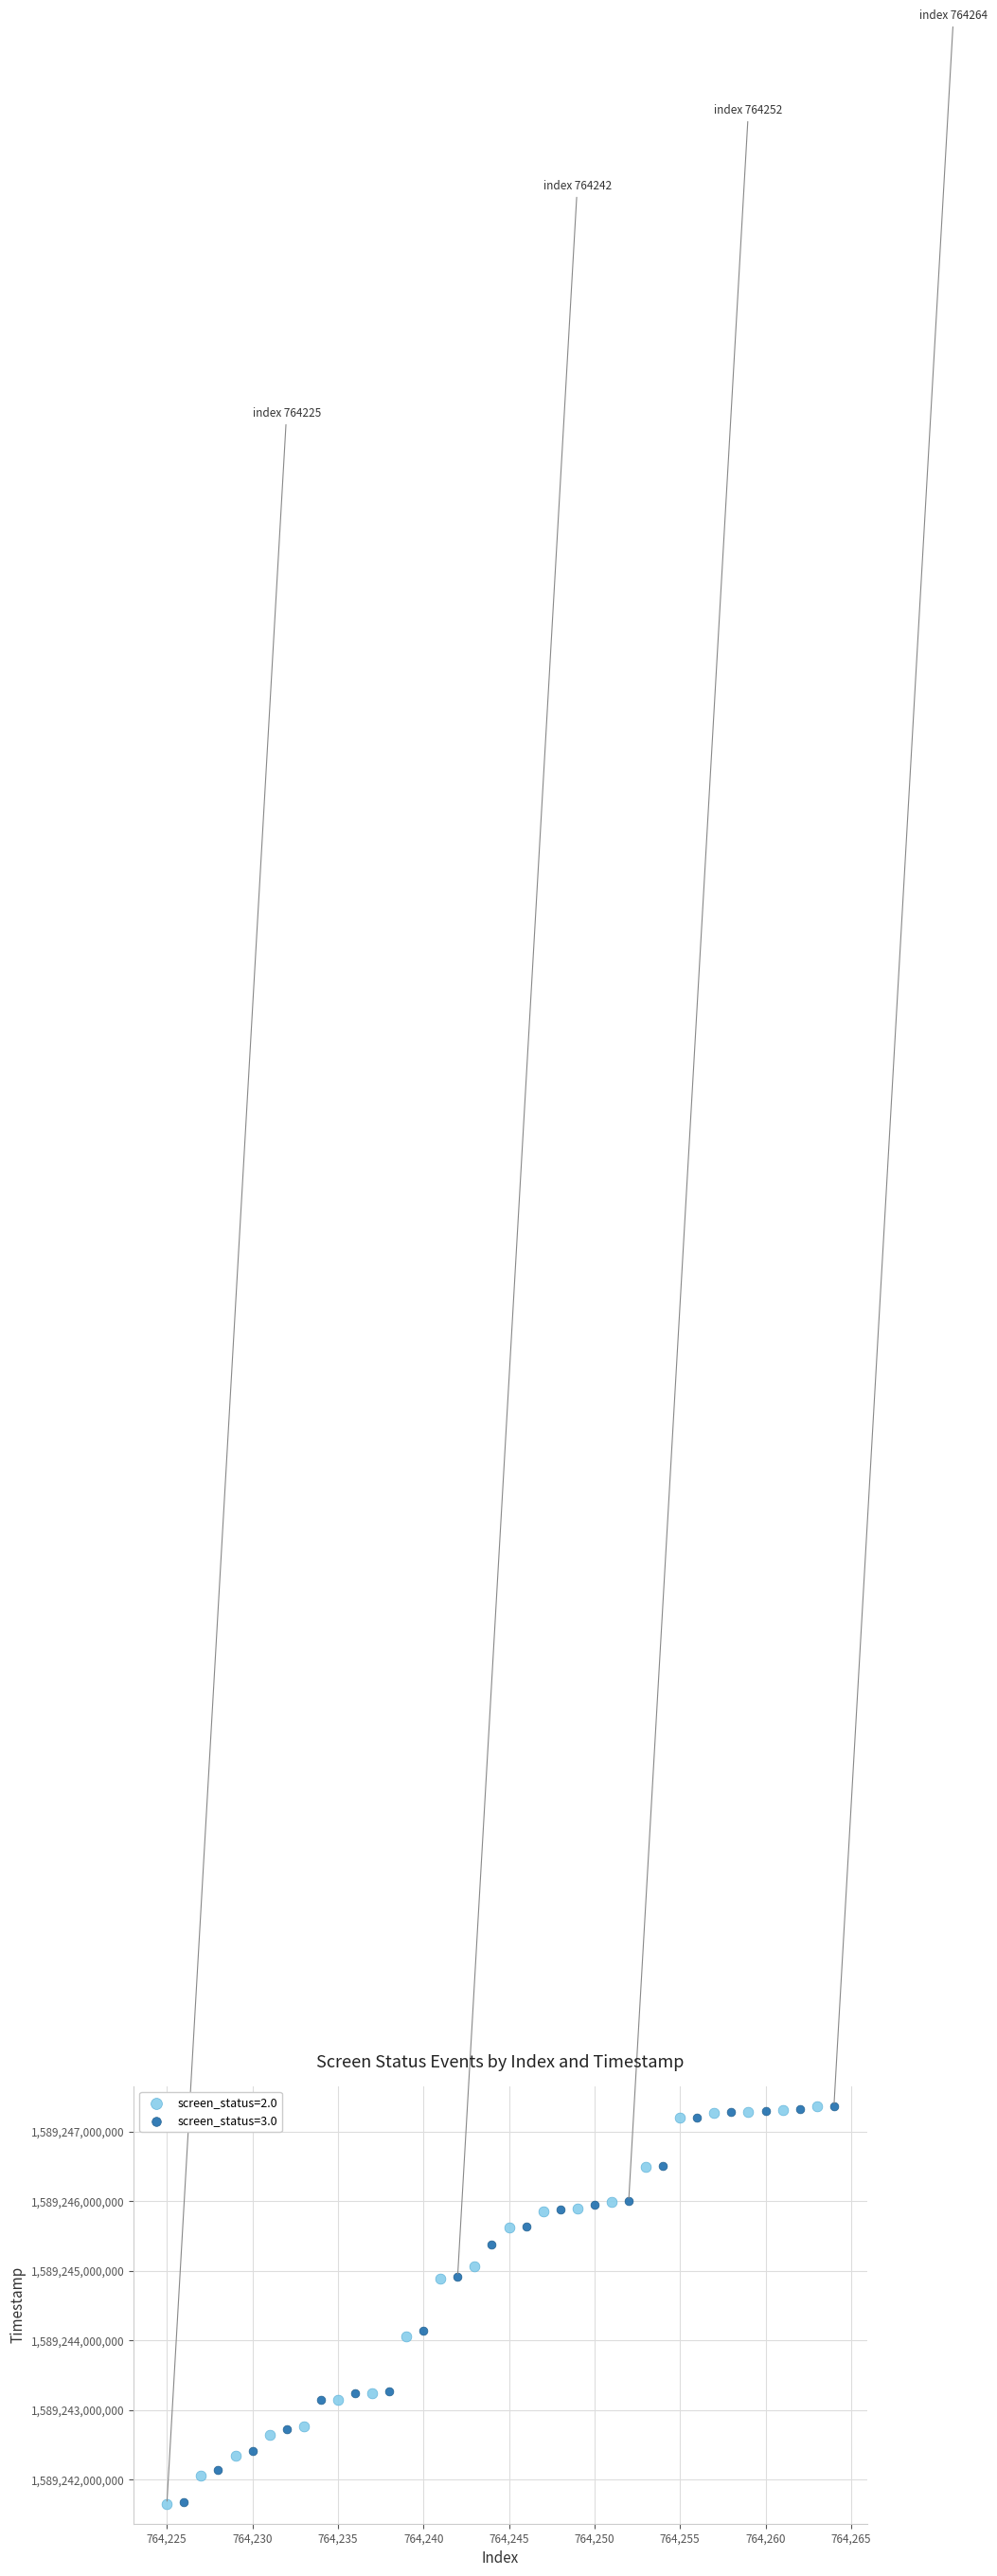

Which series has the widest spread of Y values?

screen_status=2.0